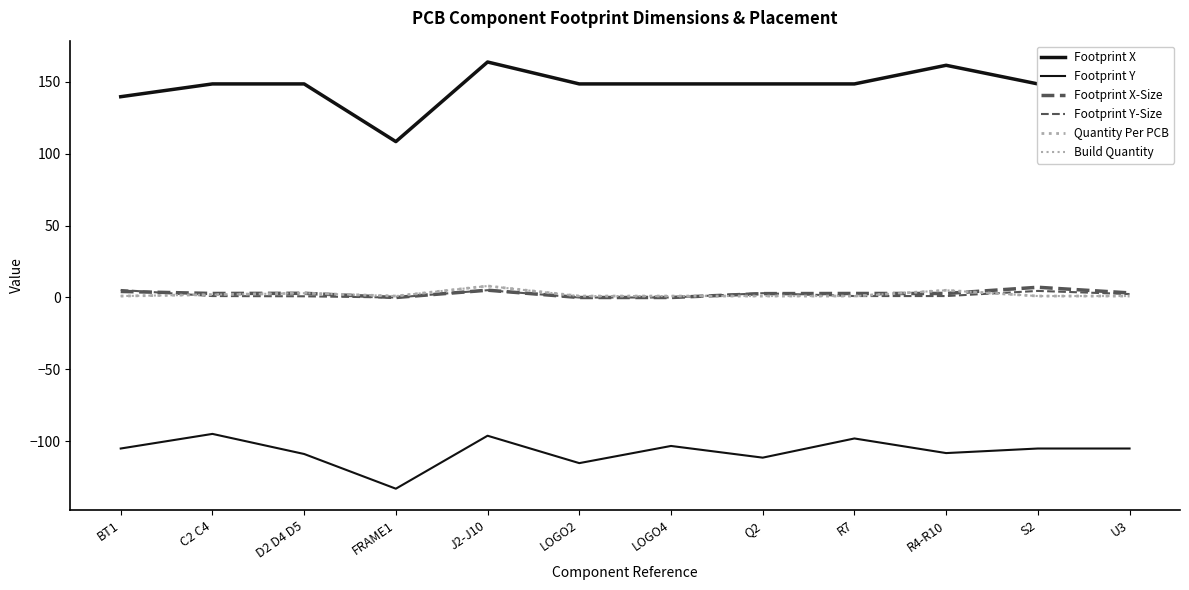

Count the Build Quantity values in the range 1 to 3.

10